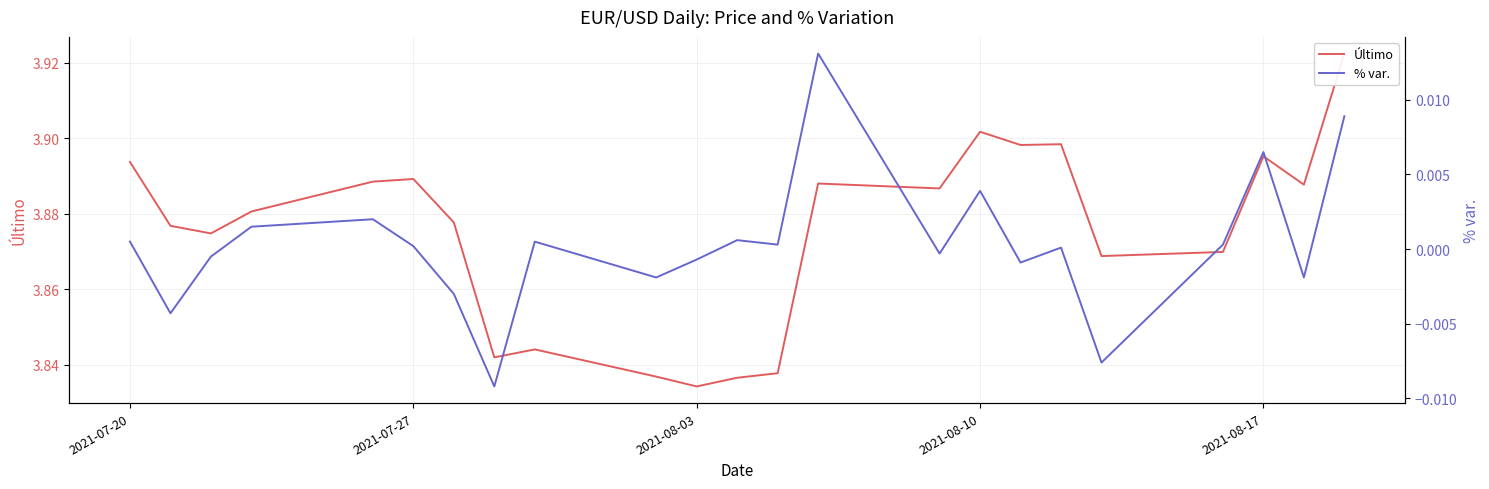

Where does the % var. series first go above 0?

2021-07-20